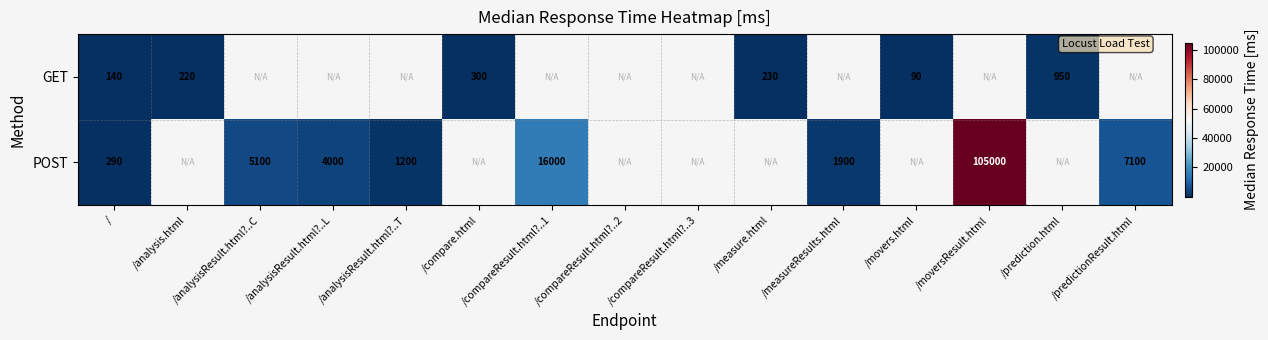

Is the value of GET at /analysis.html greater than the value of POST at /analysisResult.html?..T?

No